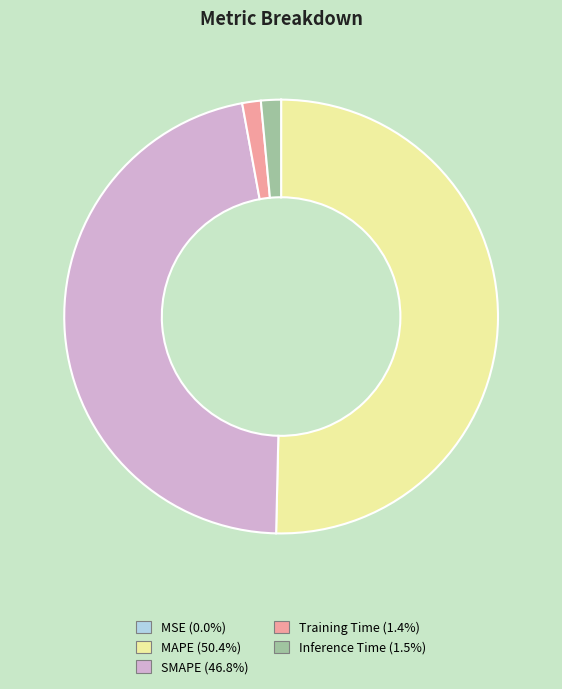

Is Inference Time the majority of the pie?

No